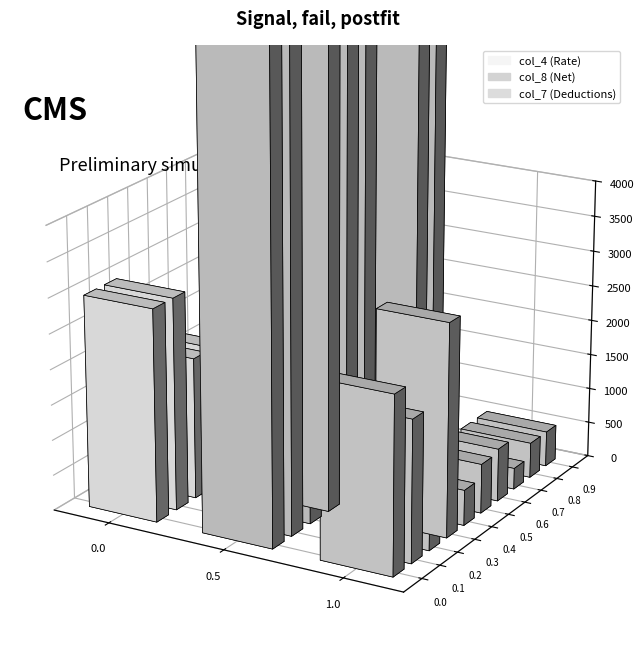

What is the average value of the col_4 series?

1535